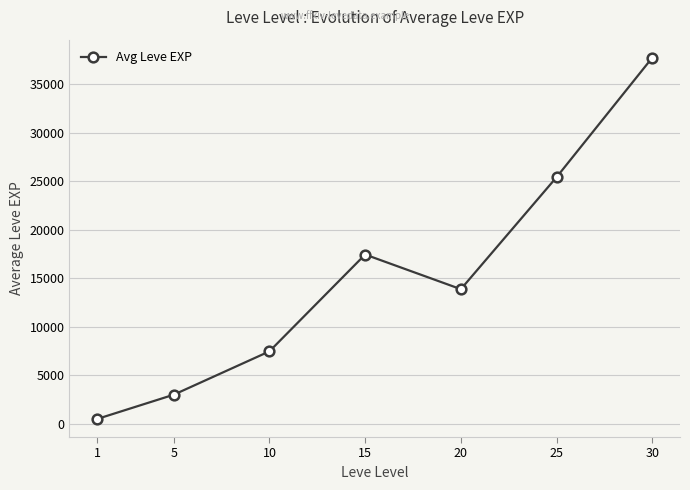

True or false: the data shows 9586.4 at 15.

False